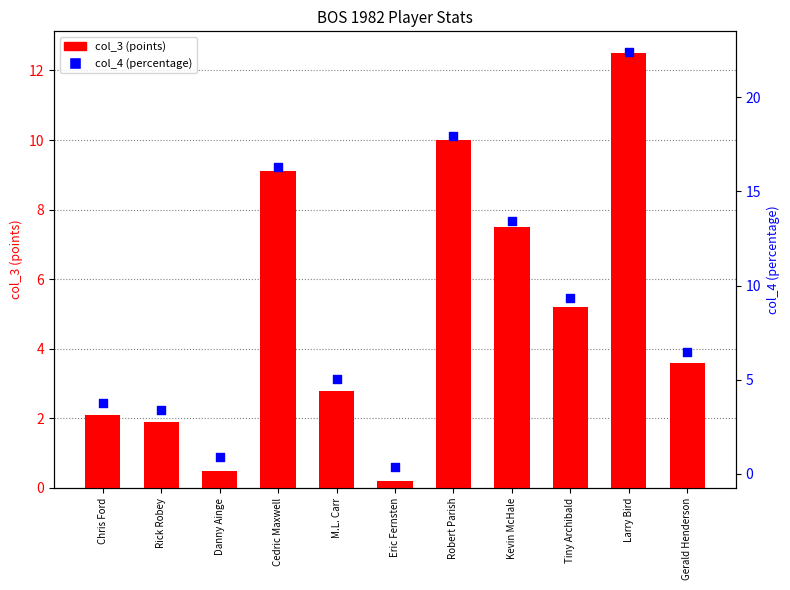

Which series contains the highest Y value?

col_4 (pct)